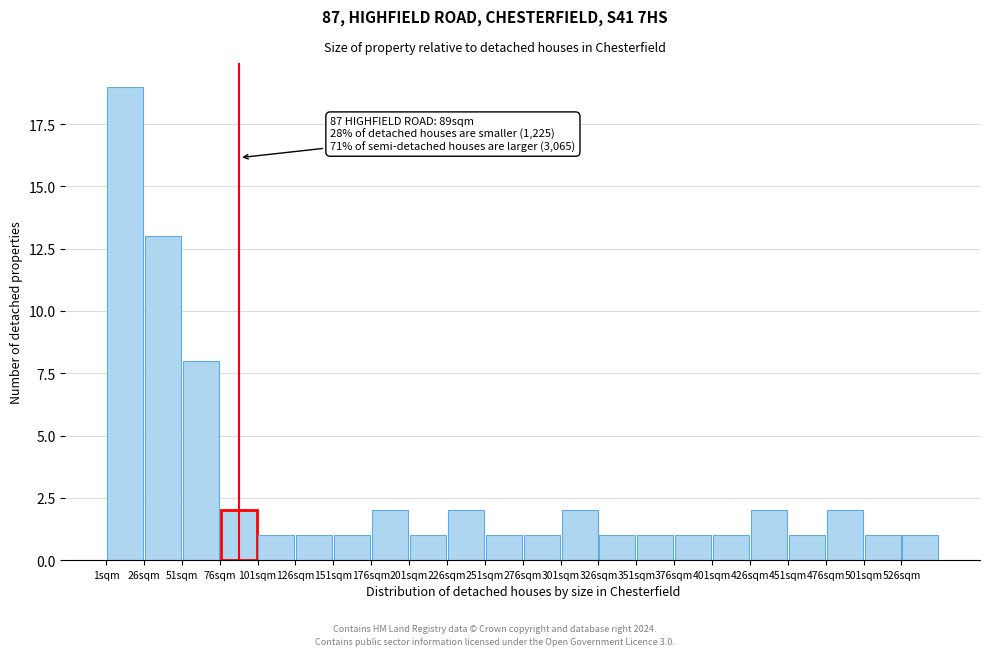

Which range on the x-axis has the tallest bar?

1 to 26